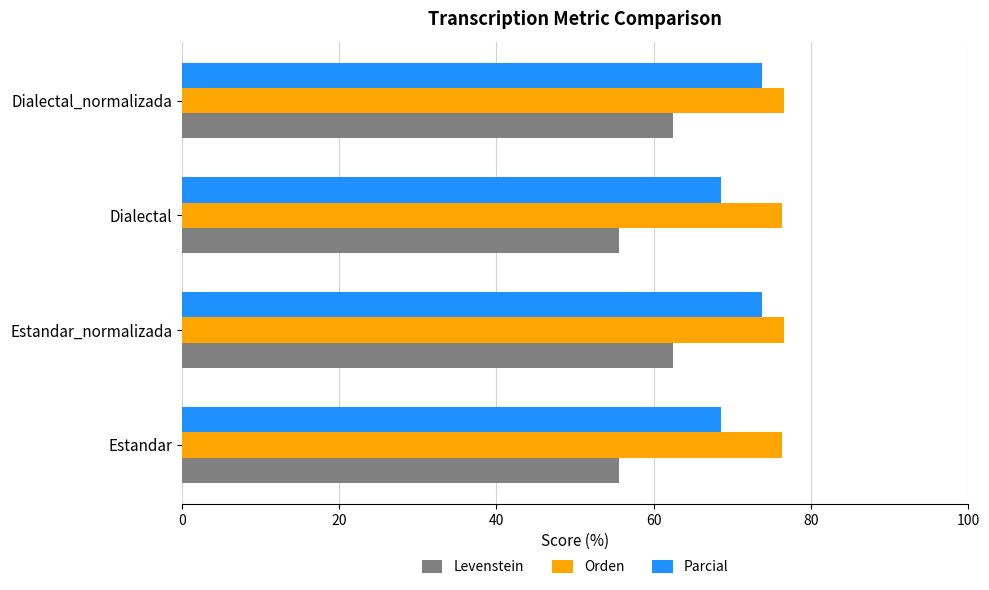

How many categories are shown in the chart?

4